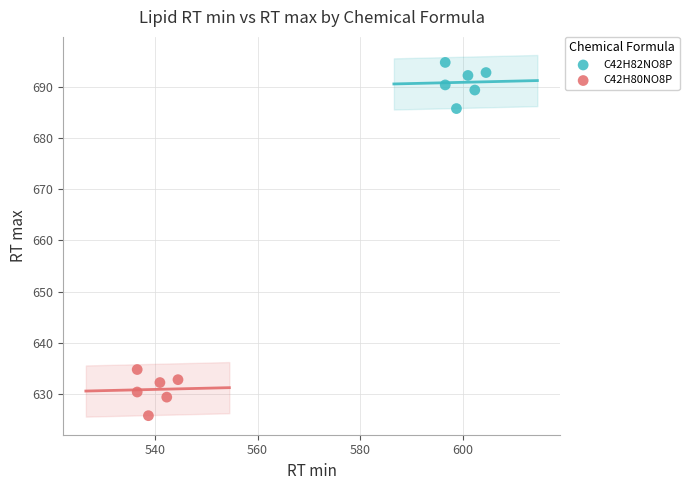

What are all the series names shown in the legend?

C42H82NO8P, C42H80NO8P